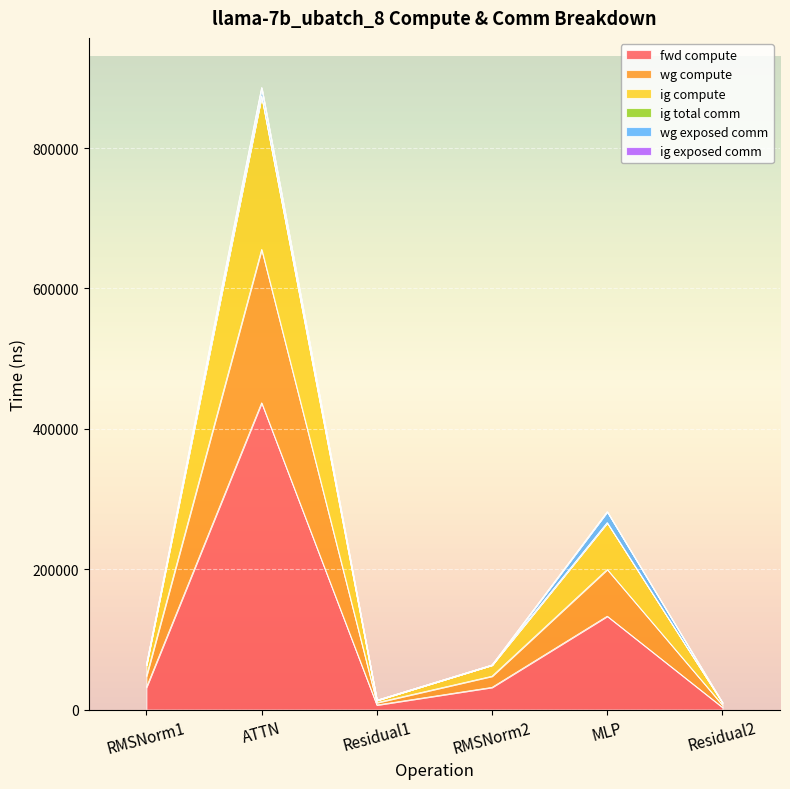

What position from the left is RMSNorm2?

4